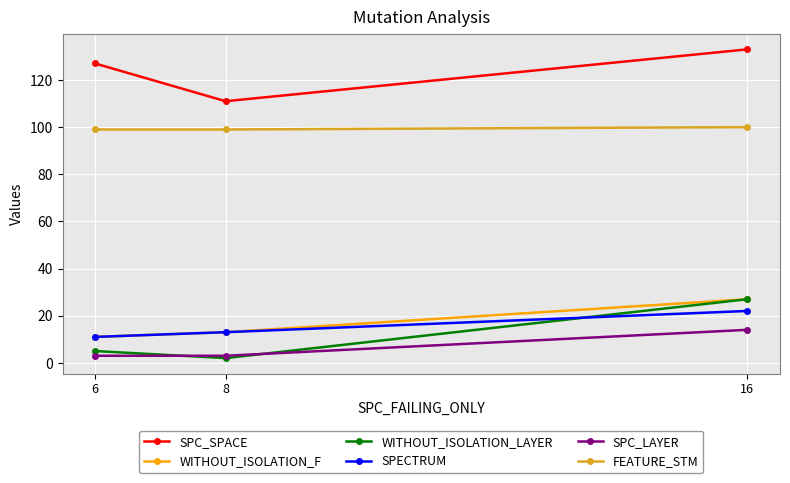

At how many categories does at least one series exceed 41?

3